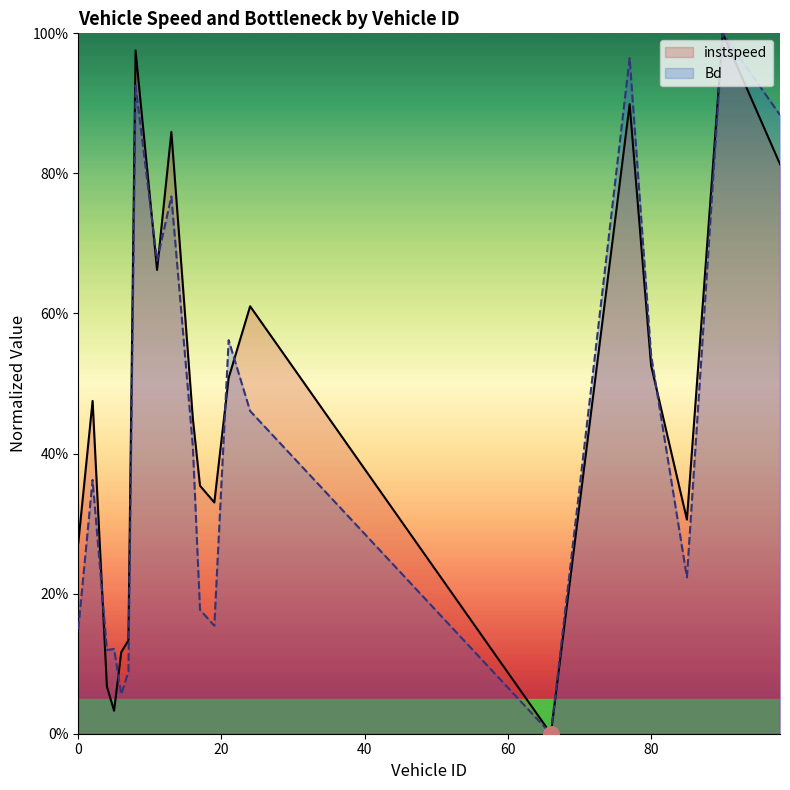

Which series has the widest spread of Y values?

instspeed